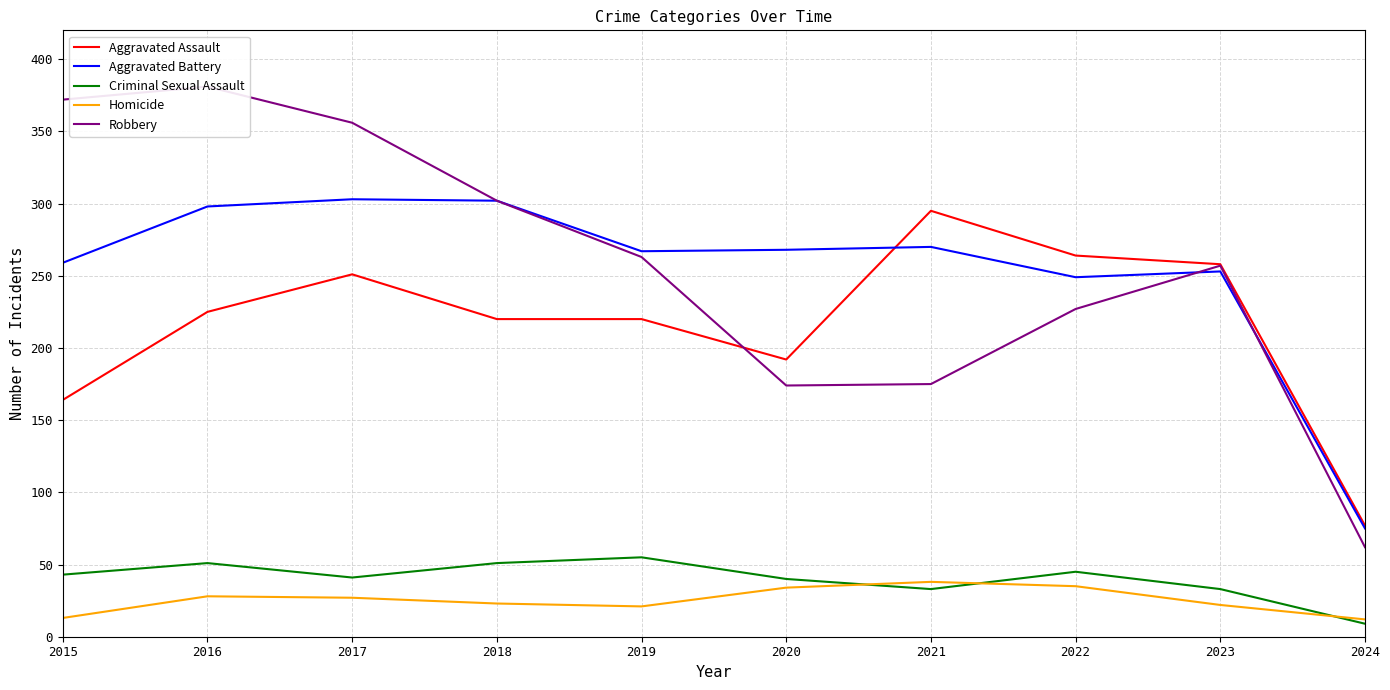

Between 2023 and 2020, which is larger?

2023